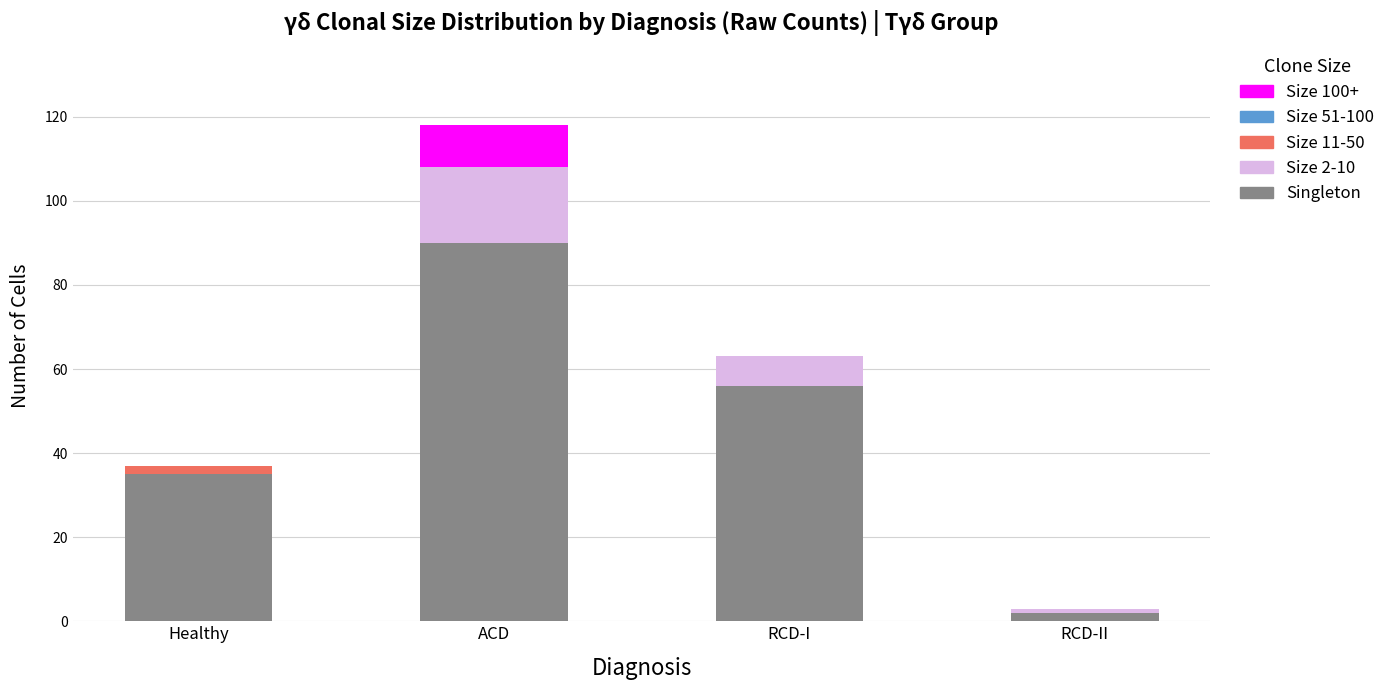

What is the sum of all Singleton values?

183